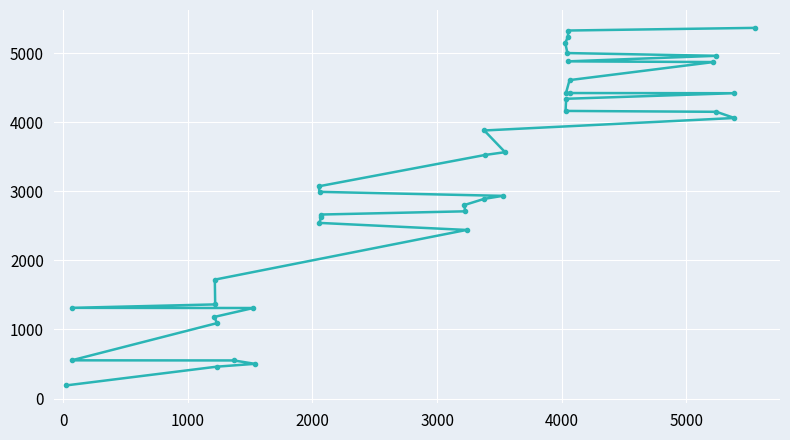

What is the difference between the second highest and minimum values?

5138.1